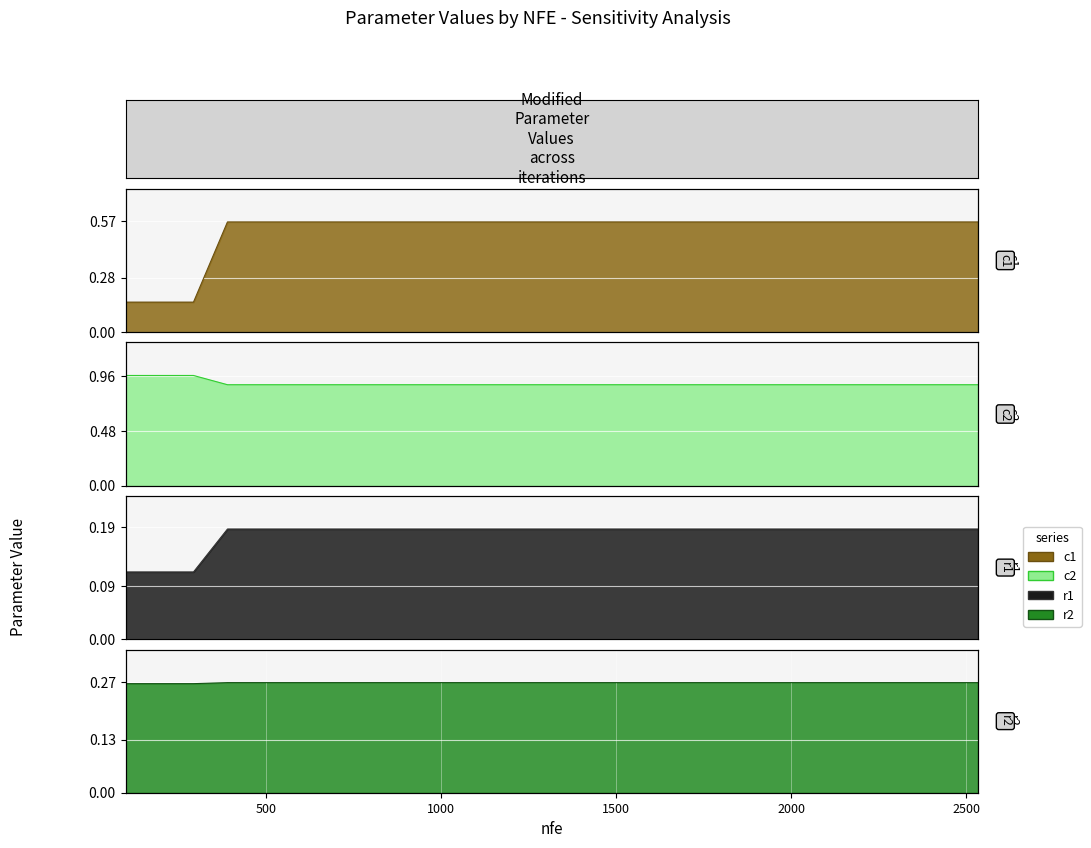

How many c2 values are between 0 and 1?

20